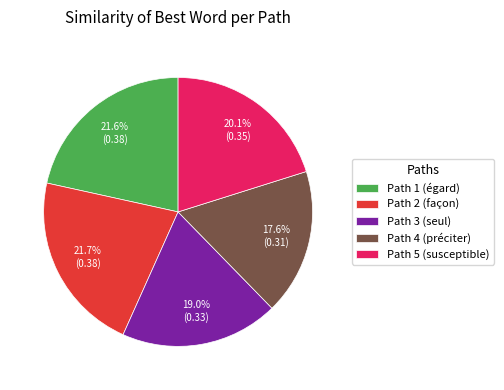

Which category has the smallest portion of the pie?

Path 4 (préciter)